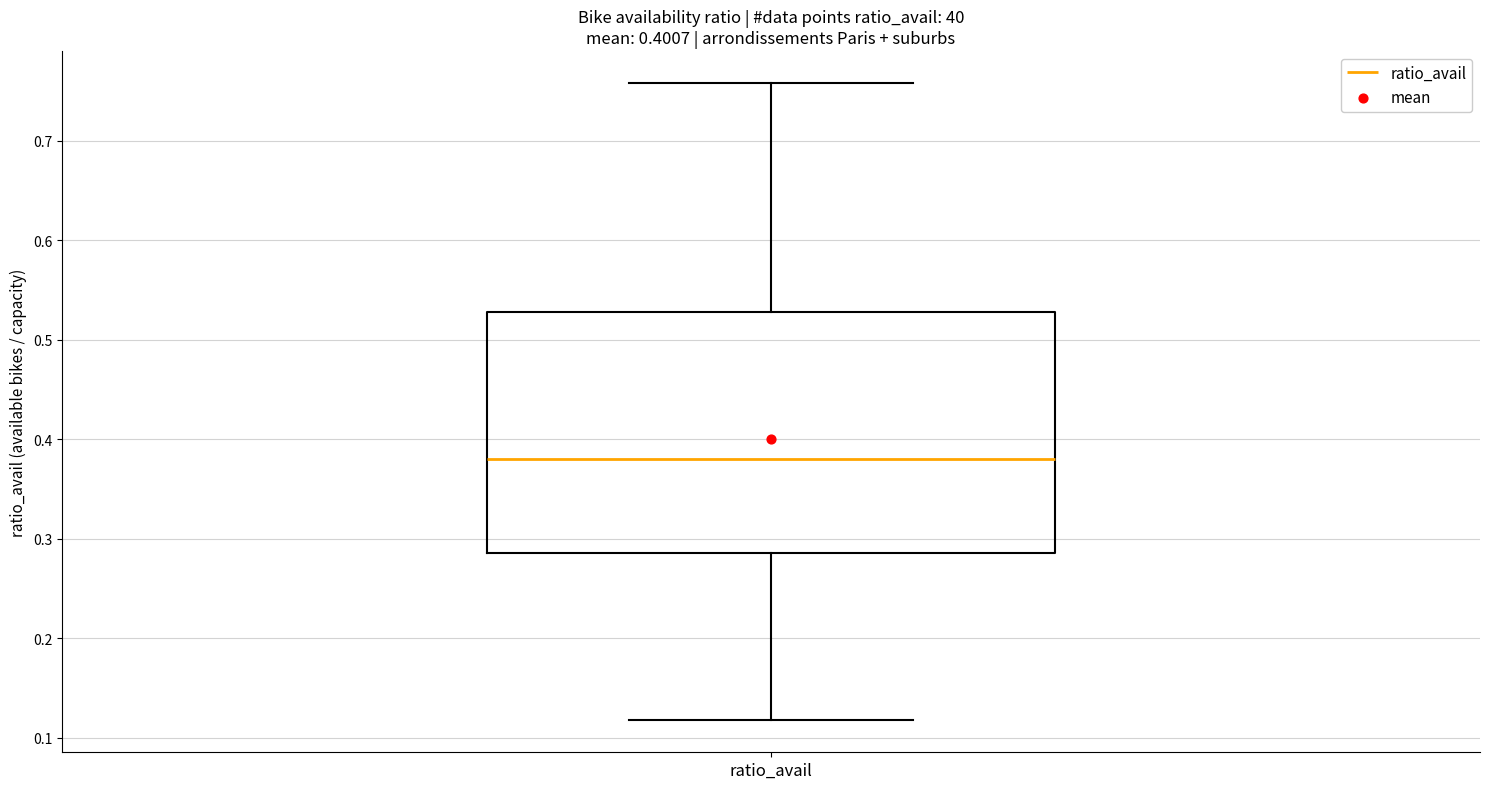

Read this box plot against the y-axis: the position of the median line, the range covered by the box, and the ends of both whiskers. The values are not printed on the chart, so give them approximately, as read against the axis.

median 0.38, box 0.29 to 0.53, whiskers 0.12 to 0.76